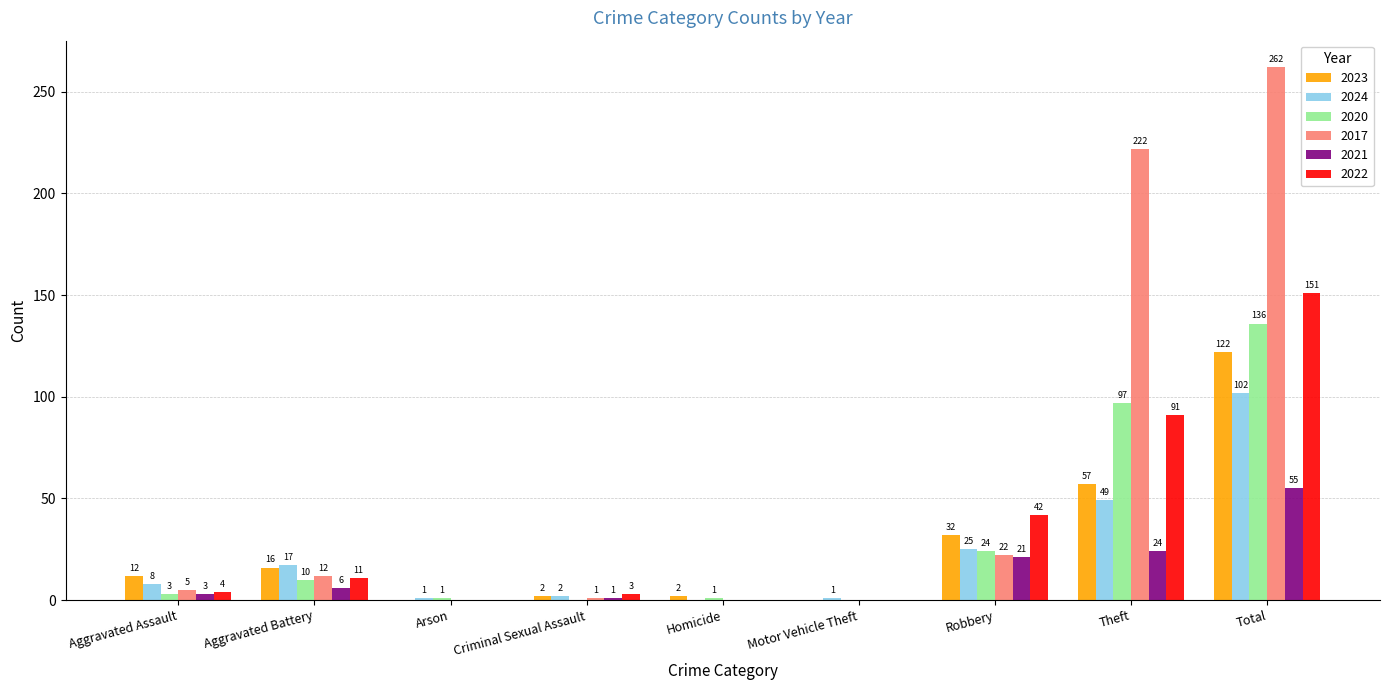

The value of 2024 at Total is 39. True or false?

False